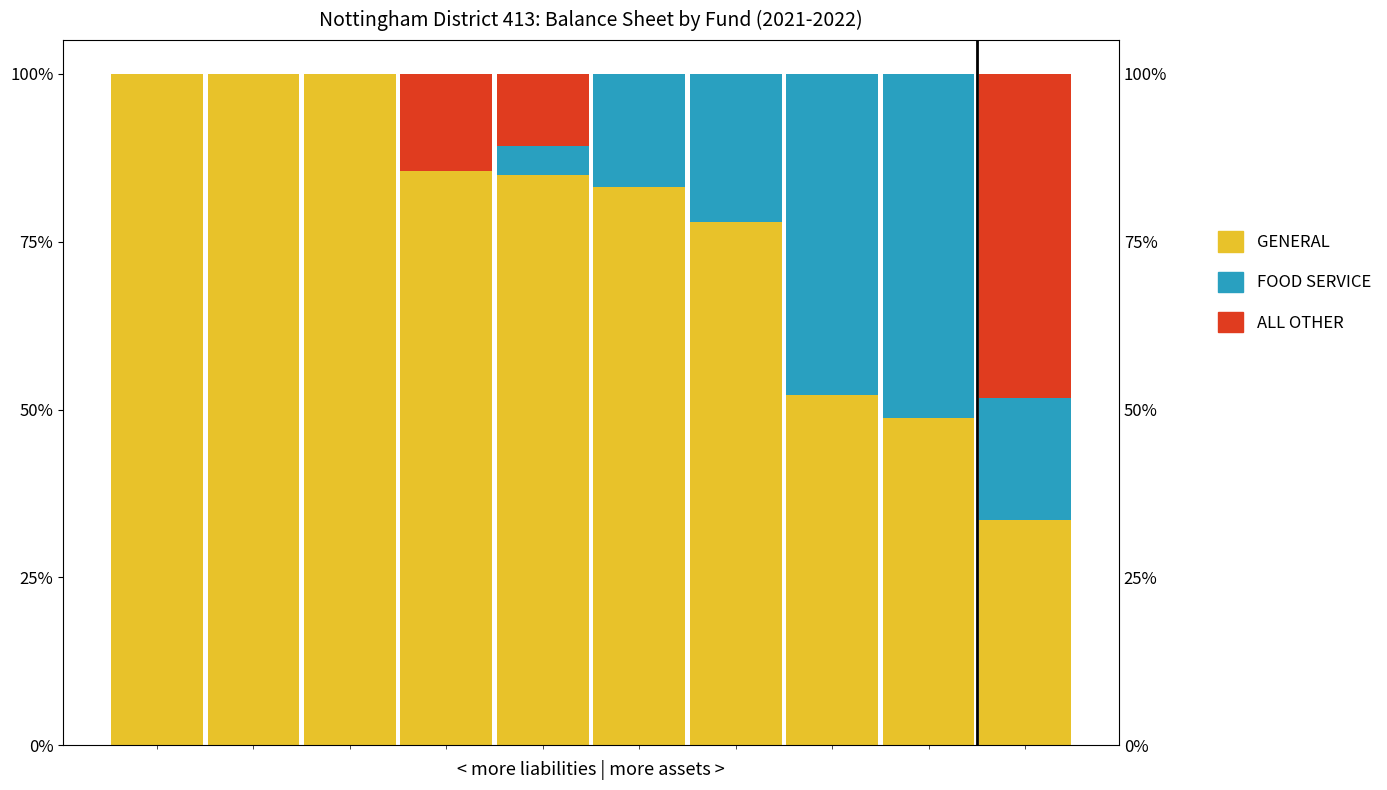

At which category is the sum across all series the highest?

9